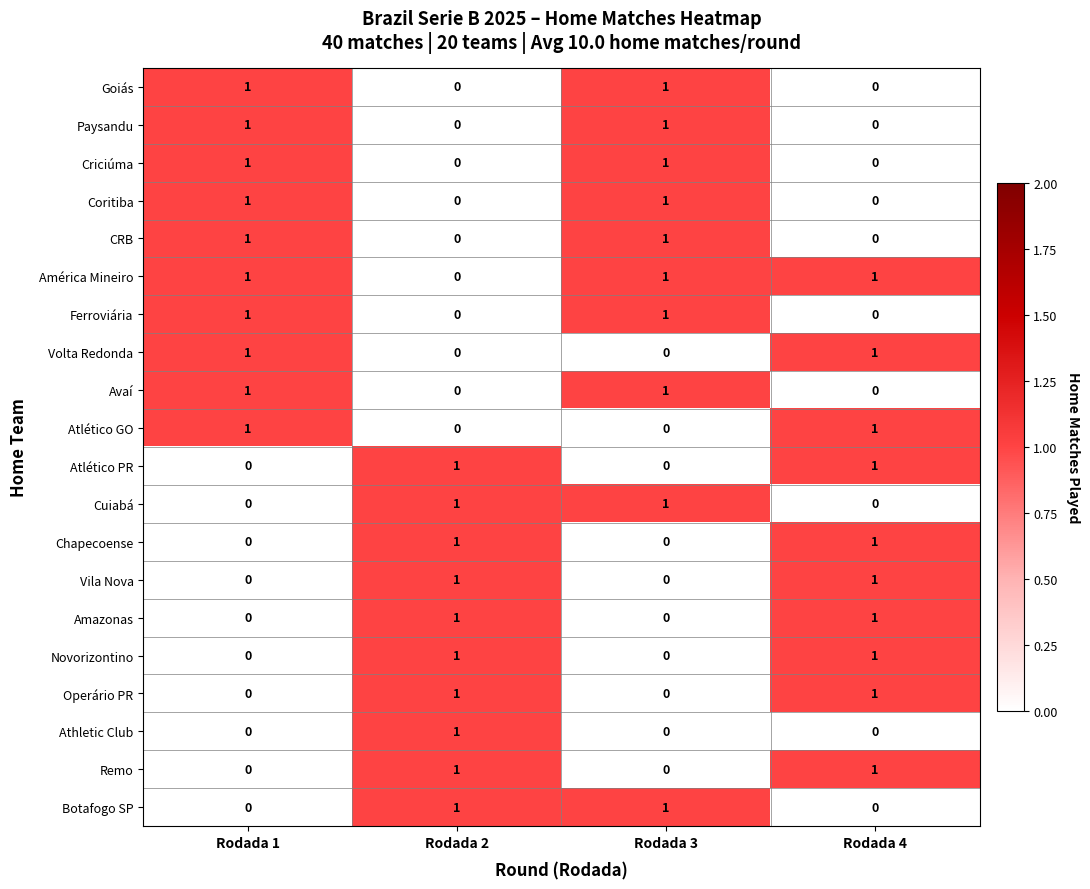

At which label is América Mineiro closest to 0?

Rodada 2